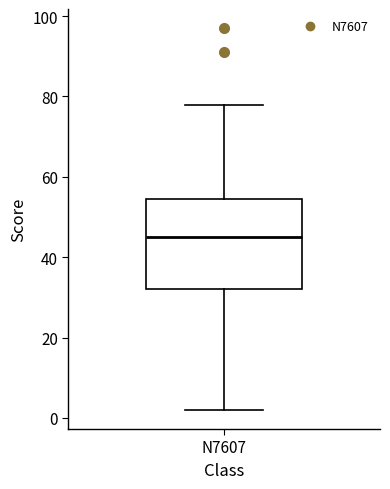

Transcribe this box plot: give where the median line is, the range the box spans, and where the two whiskers end, as read against the y-axis. The values are not printed on the chart, so give them approximately, as read against the axis.

median 46, box 32 to 54, whiskers 2 to 78